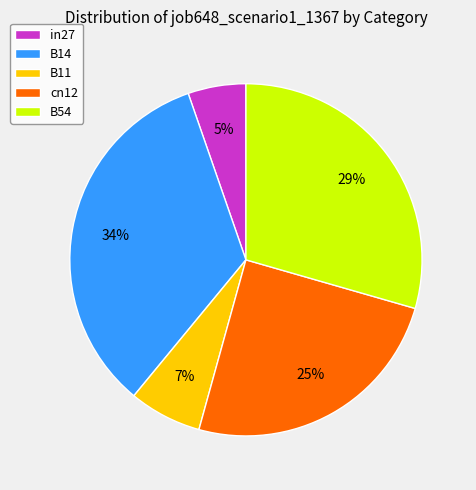

To the nearest percent, what is the combined percentage of cn12 and B14?

59%